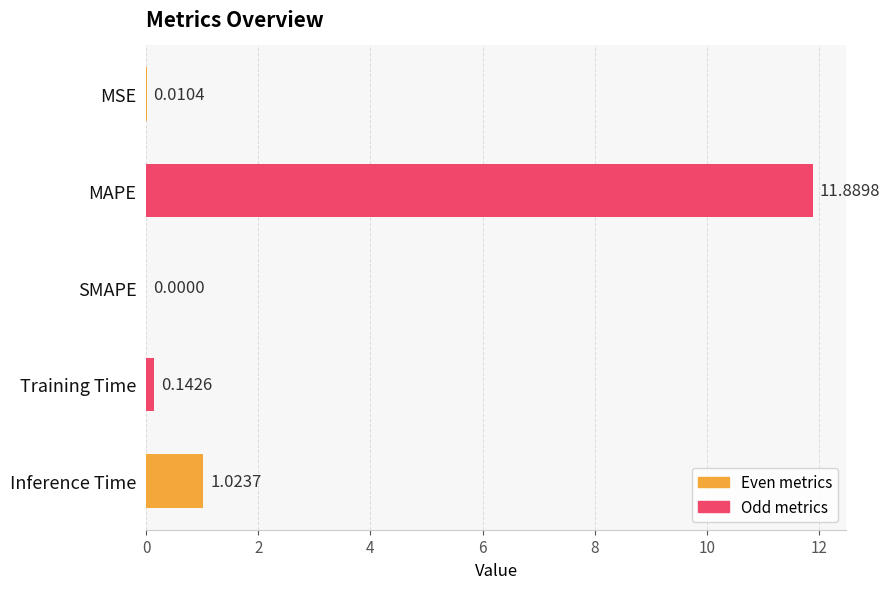

At which label is the value closest to 5?

Inference Time